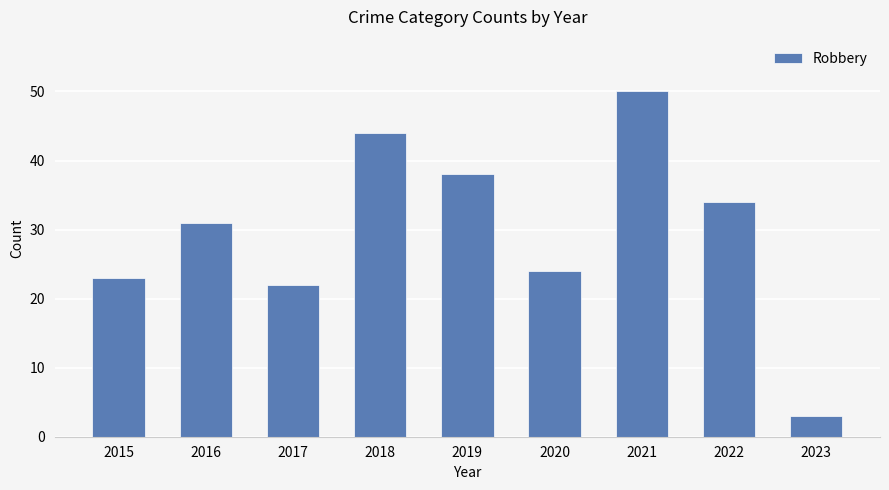

What value does the data have at 2020, to the nearest 5?

25